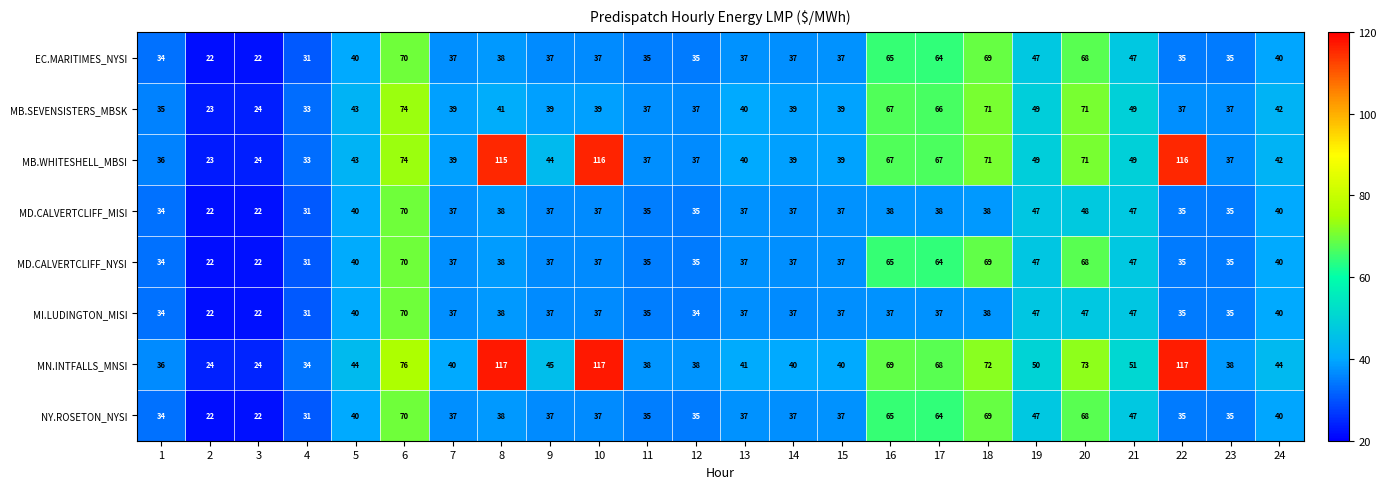

What value does the MB.WHITESHELL_MBSI series have at 8, to the nearest 5?

115